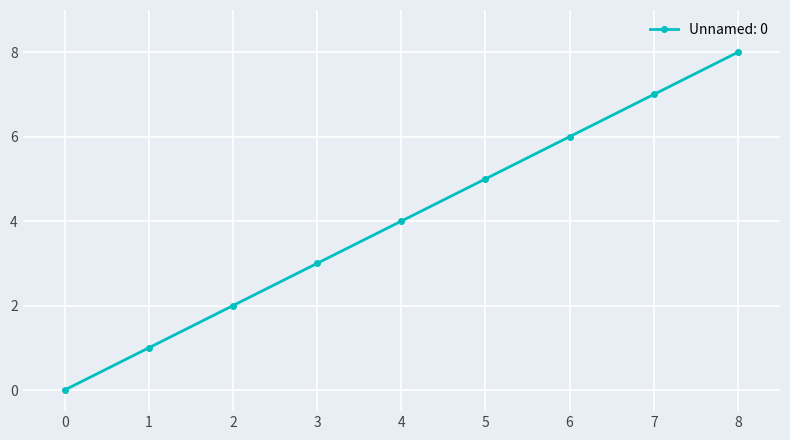

Count the number of categories in the chart.

9